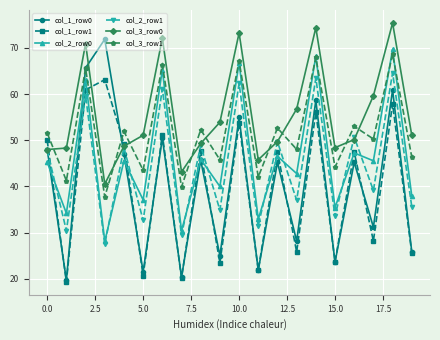

True or false: col_1_row1 and col_2_row1 cross at least once.

True